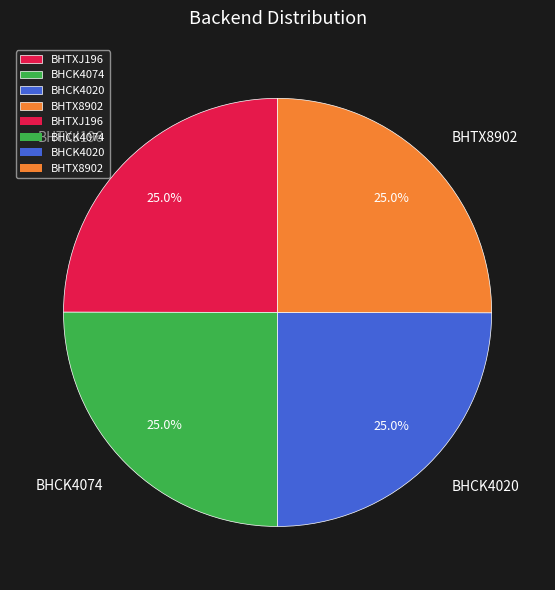

Is there a majority slice in this chart?

No